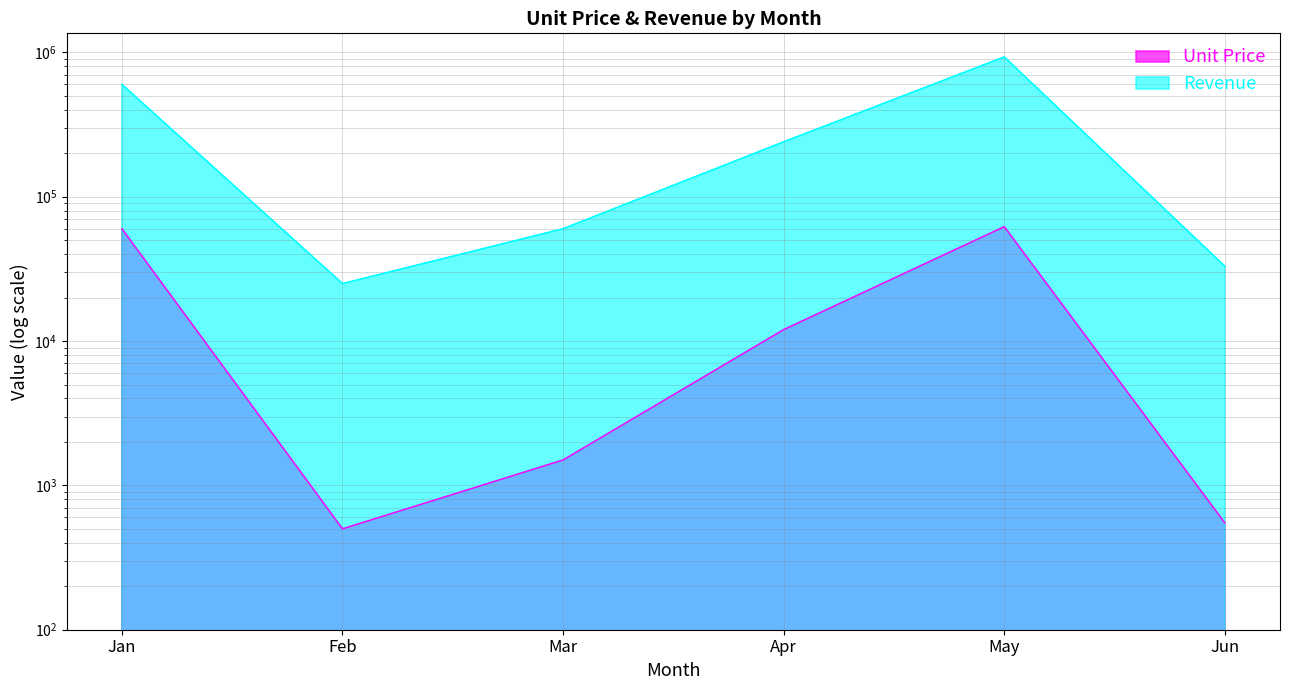

What is the approximate value of Unit Price at Jan?

60000